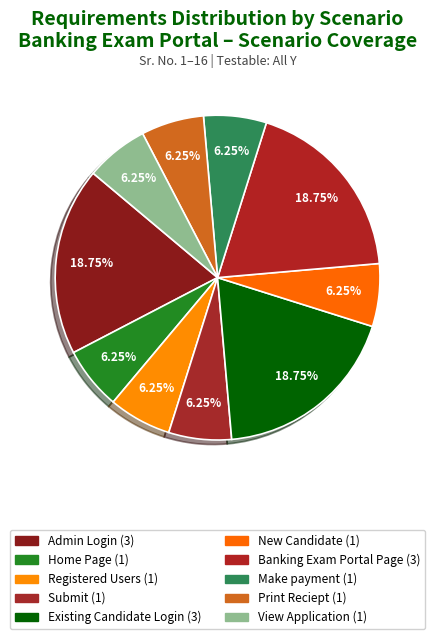

True or false: Existing Candidate Login accounts for 19% of the total.

True